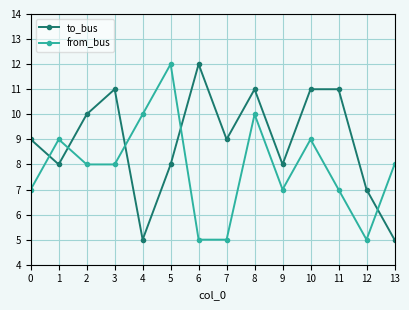

What is the difference between the maximum and minimum values in the to_bus series?

7